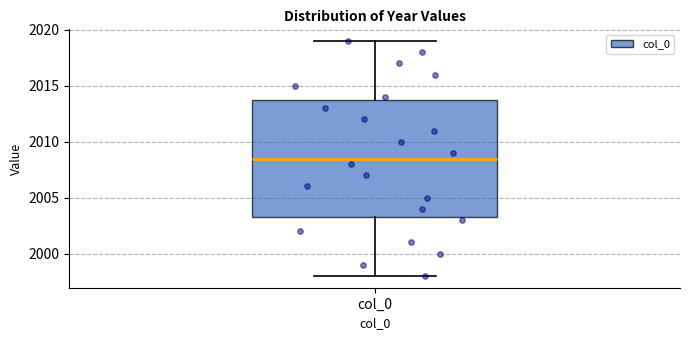

Where does the upper whisker of the box for col_0 end on the y-axis? The values are not printed on the chart, so give them approximately, as read against the axis.

2019.0